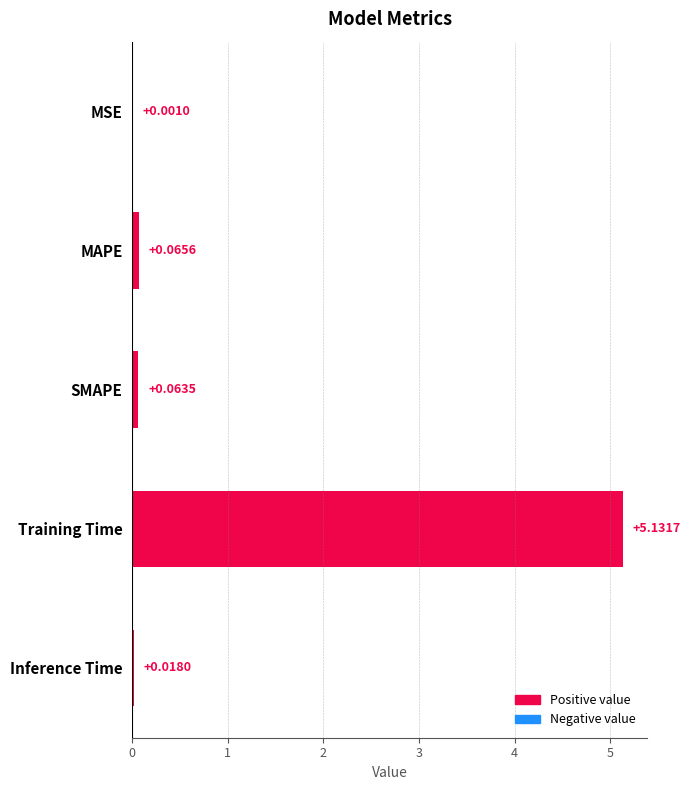

What is the sum of all values?

5.3